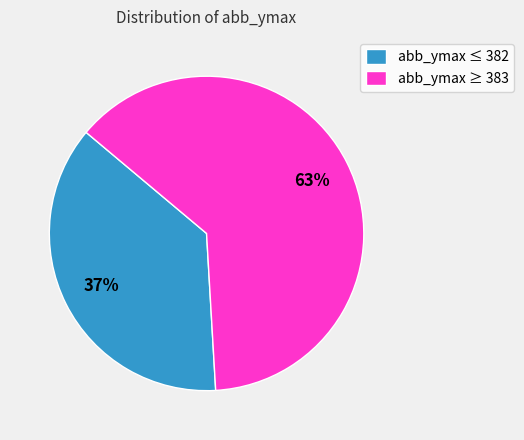

Do abb_ymax ≤ 382 and abb_ymax ≥ 383 together represent more than half of the pie?

Yes